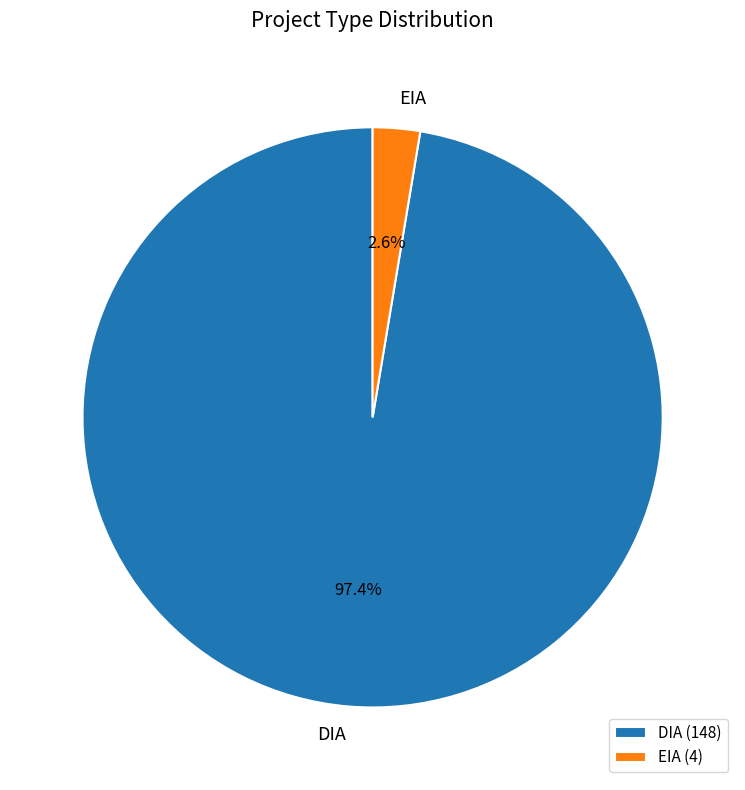

Which category has the biggest portion of the pie?

DIA